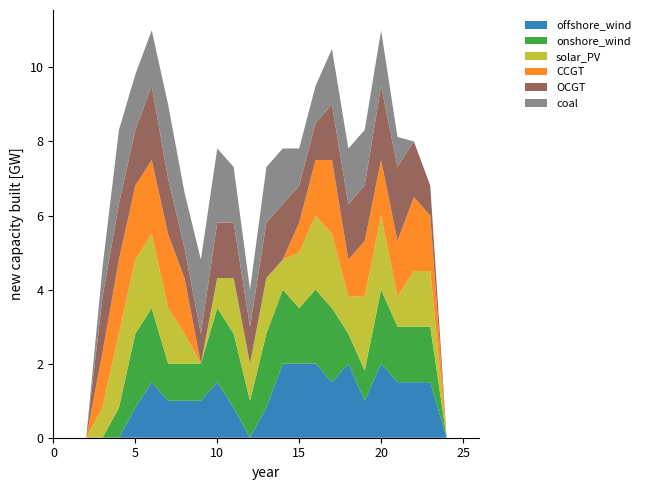

Reading left to right, what are all the values shown in this chart?

col_12: row_0=0.0	row_1=0.0	row_2=0.0	row_3=0.0	row_4=0.0	row_5=0.8	row_6=1.5	row_7=1.0	row_8=1.0	row_9=1.0	row_10=1.5	row_11=0.8	row_12=0.0	row_13=0.8	row_14=2.0	row_15=2.0	row_16=2.0	row_17=1.5	row_18=2.0	row_19=1.0	row_20=2.0	row_21=1.5	row_22=1.5	row_23=1.5	row_24=0.0	row_25=0.0	row_26=0.0
col_13: row_0=0.0	row_1=0.0	row_2=0.0	row_3=0.0	row_4=0.8	row_5=2.0	row_6=2.0	row_7=1.0	row_8=1.0	row_9=1.0	row_10=2.0	row_11=2.0	row_12=1.0	row_13=2.0	row_14=2.0	row_15=1.5	row_16=2.0	row_17=2.0	row_18=0.8	row_19=0.8	row_20=2.0	row_21=1.5	row_22=1.5	row_23=1.5	row_24=0.0	row_25=0.0	row_26=0.0
col_14: row_0=0.0	row_1=0.0	row_2=0.0	row_3=0.8	row_4=2.0	row_5=2.0	row_6=2.0	row_7=1.5	row_8=0.8	row_9=0.0	row_10=0.8	row_11=1.5	row_12=1.0	row_13=1.5	row_14=0.8	row_15=1.5	row_16=2.0	row_17=2.0	row_18=1.0	row_19=2.0	row_20=2.0	row_21=0.8	row_22=1.5	row_23=1.5	row_24=0.0	row_25=0.0	row_26=0.0
col_15: row_0=0.0	row_1=0.0	row_2=0.0	row_3=1.5	row_4=2.0	row_5=2.0	row_6=2.0	row_7=2.0	row_8=1.5	row_9=0.0	row_10=0.0	row_11=0.0	row_12=0.0	row_13=0.0	row_14=0.0	row_15=0.8	row_16=1.5	row_17=2.0	row_18=1.0	row_19=1.5	row_20=1.5	row_21=1.5	row_22=2.0	row_23=1.5	row_24=0.0	row_25=0.0	row_26=0.0
col_16: row_0=0.0	row_1=0.0	row_2=0.0	row_3=1.5	row_4=1.5	row_5=1.5	row_6=2.0	row_7=1.5	row_8=0.8	row_9=0.8	row_10=1.5	row_11=1.5	row_12=1.0	row_13=1.5	row_14=1.5	row_15=1.0	row_16=1.0	row_17=1.5	row_18=1.5	row_19=1.5	row_20=2.0	row_21=2.0	row_22=1.5	row_23=0.8	row_24=0.0	row_25=0.0	row_26=0.0
col_17: row_0=0.0	row_1=0.0	row_2=0.0	row_3=0.8	row_4=2.0	row_5=1.5	row_6=1.5	row_7=2.0	row_8=1.5	row_9=2.0	row_10=2.0	row_11=1.5	row_12=1.0	row_13=1.5	row_14=1.5	row_15=1.0	row_16=1.0	row_17=1.5	row_18=1.5	row_19=1.5	row_20=1.5	row_21=0.8	row_22=0.0	row_23=0.0	row_24=0.0	row_25=0.0	row_26=0.0